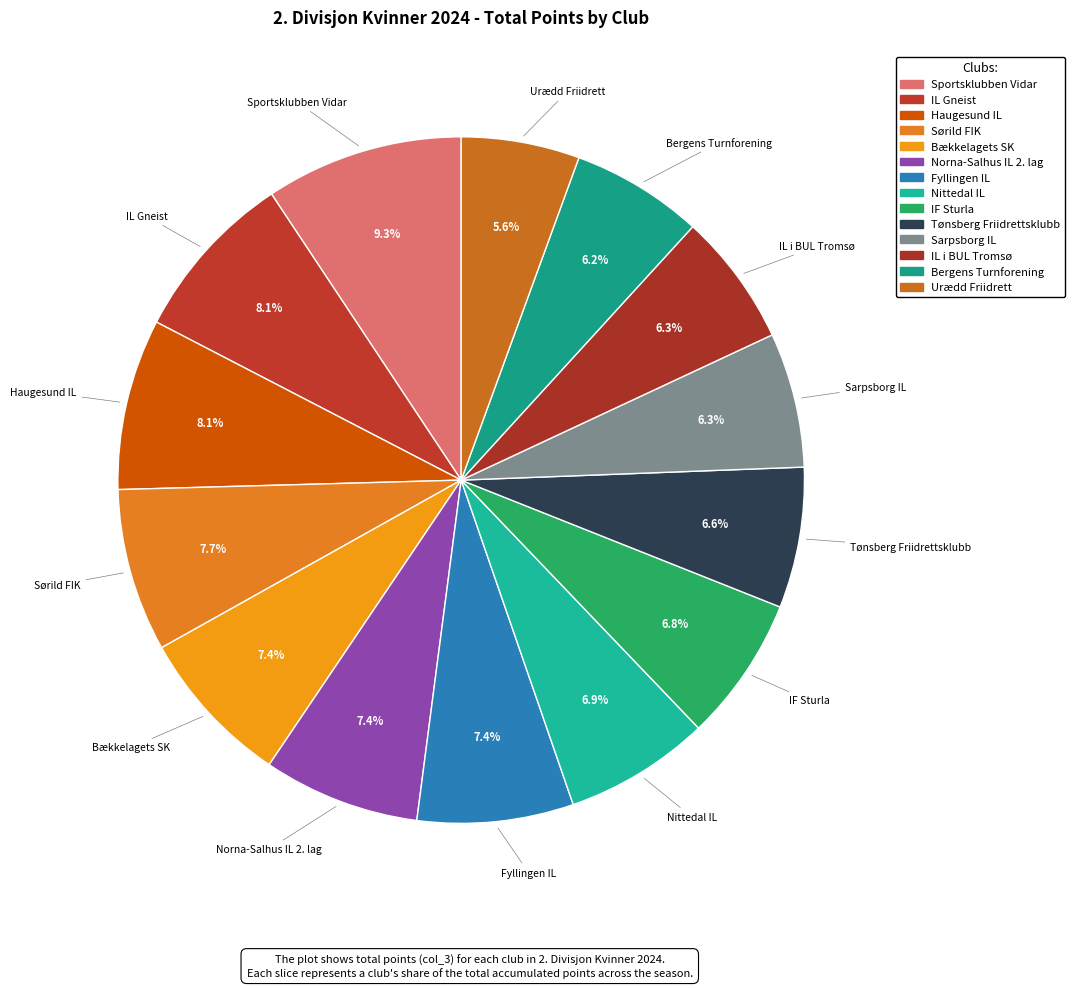

To the nearest percent, what is the difference between the Sportsklubben Vidar and Norna-Salhus IL 2. lag slice percentages?

2%